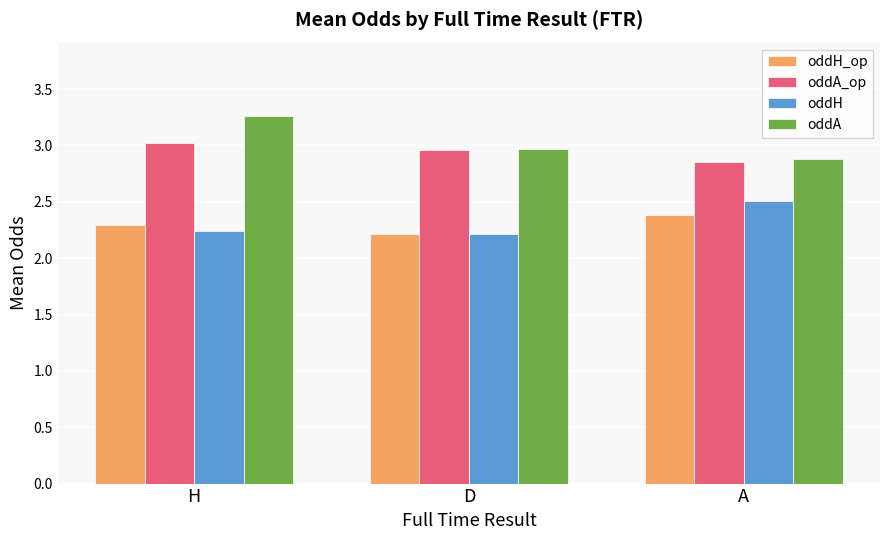

What is the sum of the oddH_op values at H and A?

4.7